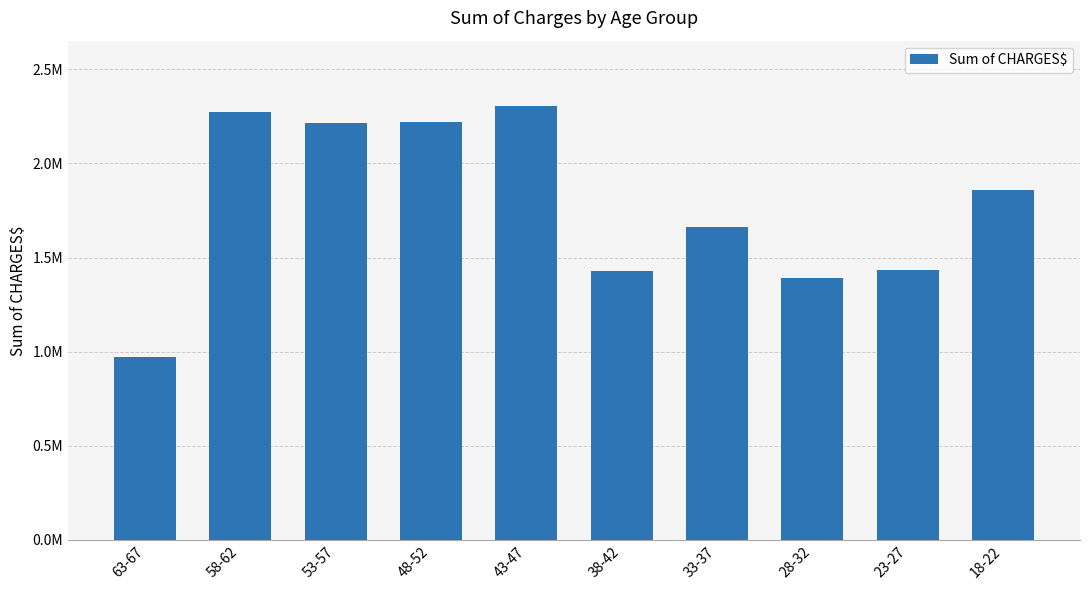

Between 33-37 and 63-67, which is larger?

33-37